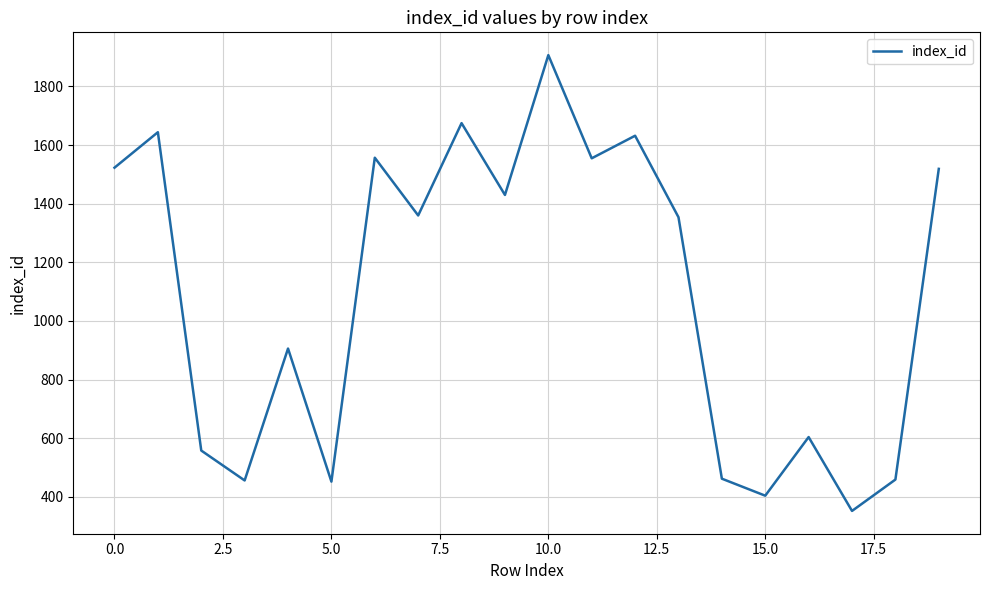

What is the maximum value shown in the chart?

1907